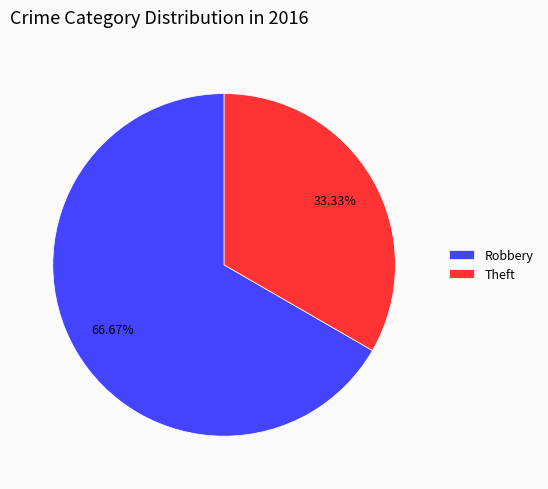

Do Robbery and Theft together represent more than half of the pie?

Yes